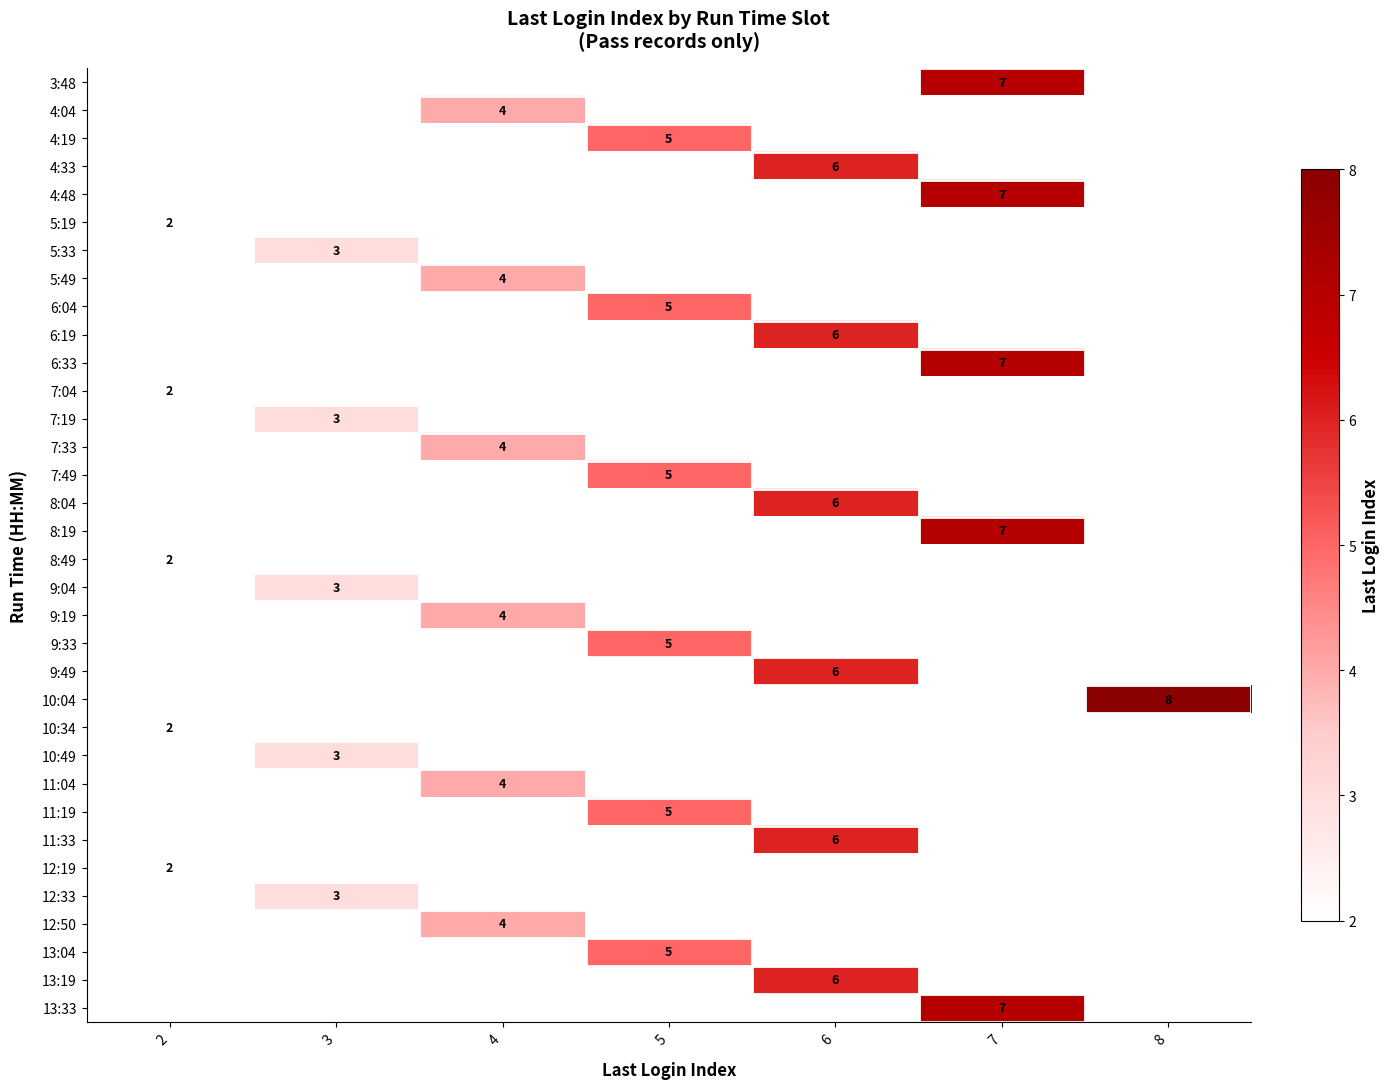

True or false: 11:04 has a value of 2 at 4.

False